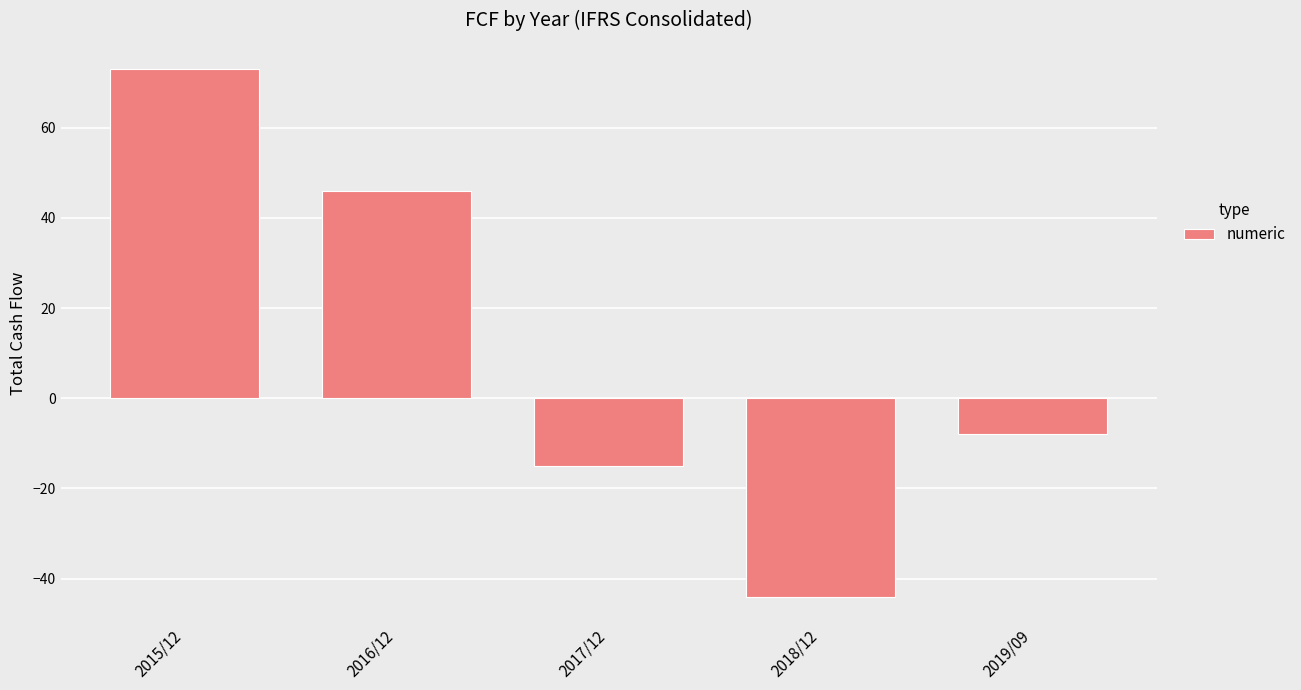

Reading left to right, what are all the values shown in this chart?

2015/12=73	2016/12=46	2017/12=-15	2018/12=-44	2019/09=-8